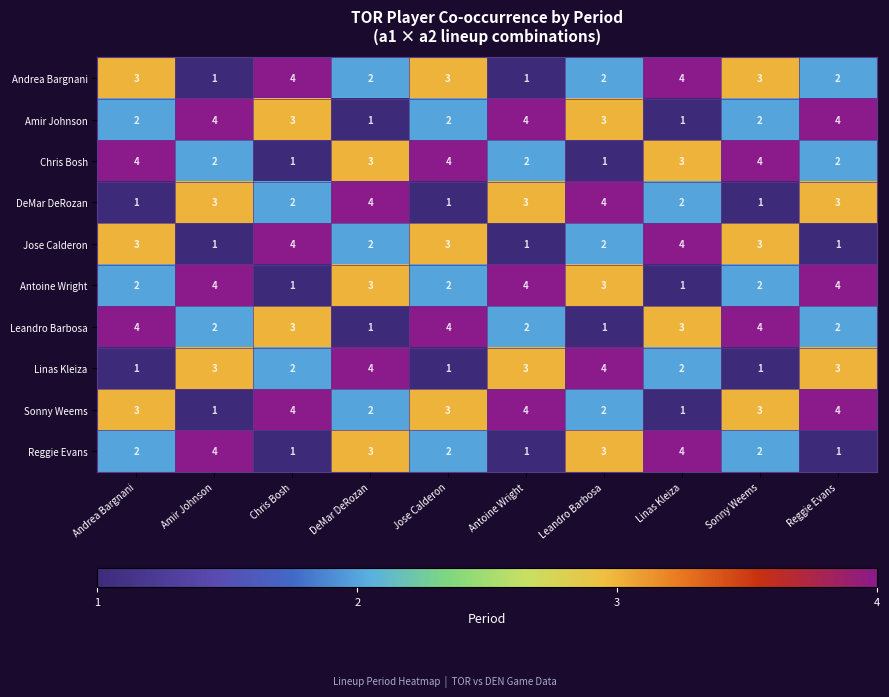

Which series has the largest total across all categories?

Sonny Weems